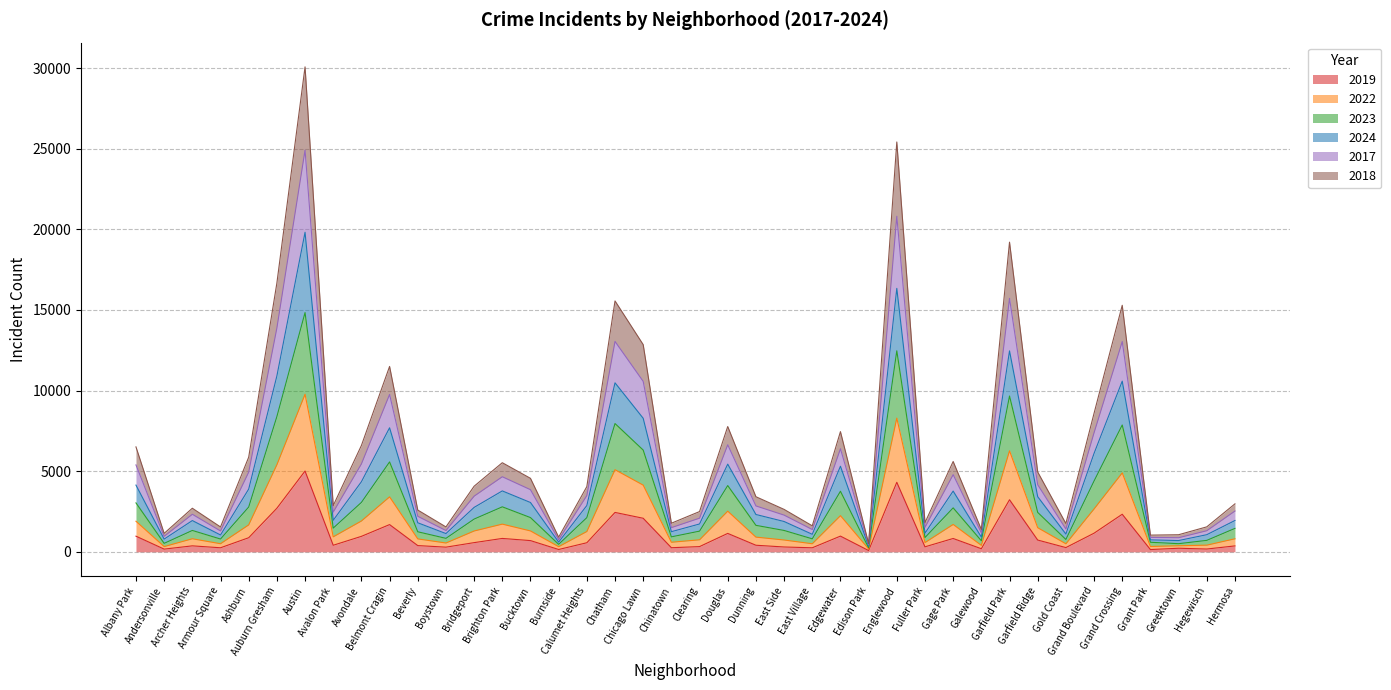

How many interior local peaks does the 2017 series have?

11